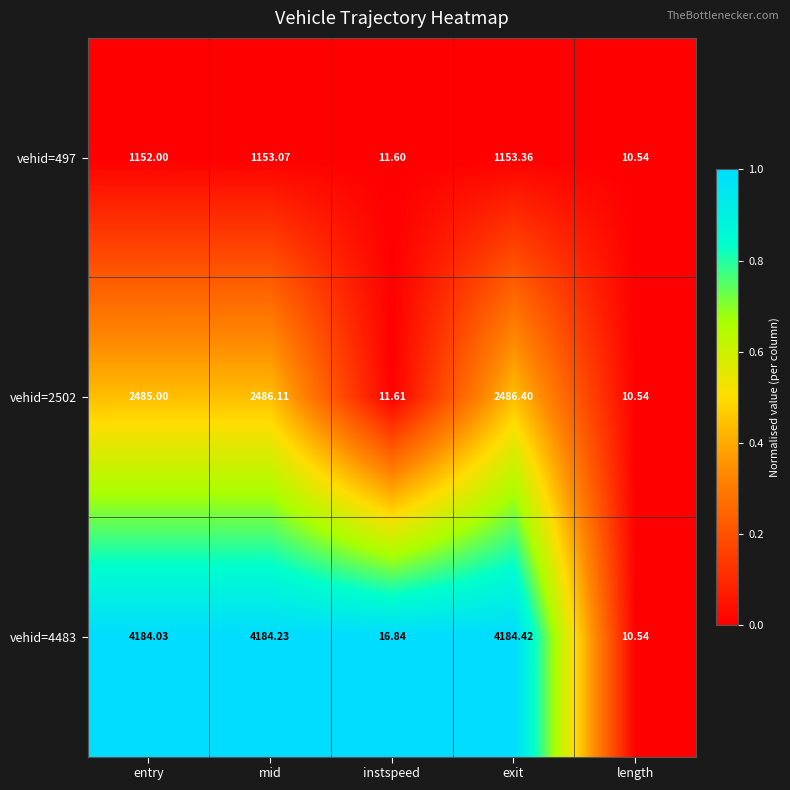

At which label does vehid=2502 reach its minimum?

length